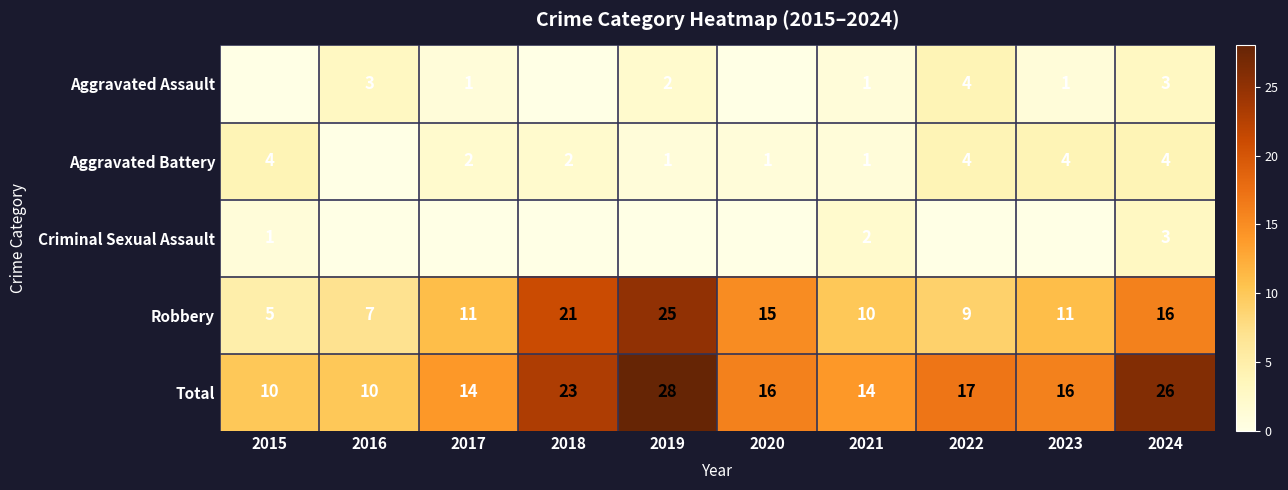

Is the value of Aggravated Battery at 2021 greater than the value of Aggravated Assault at 2019?

No